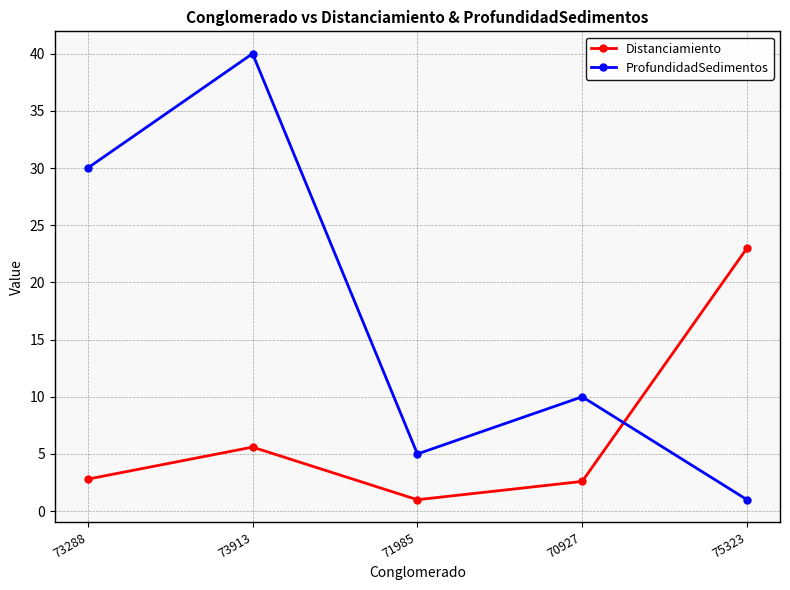

At how many categories does at least one series exceed 28?

2